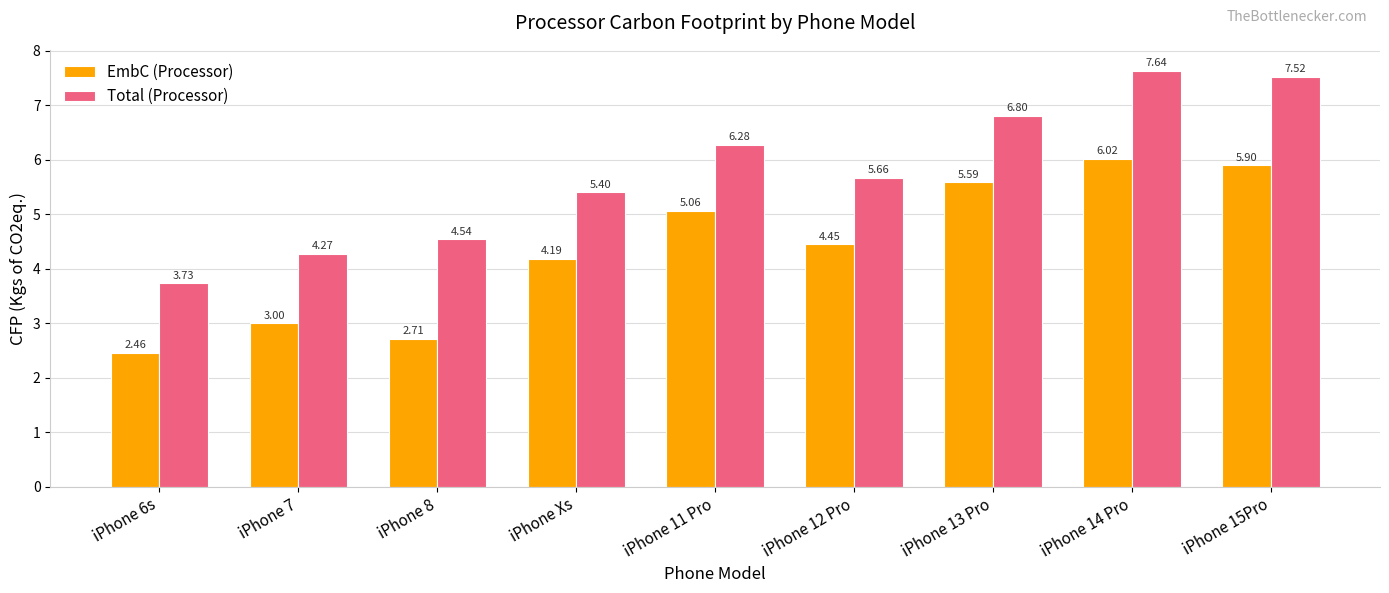

At which category is the sum across all series the highest?

iPhone 14 Pro